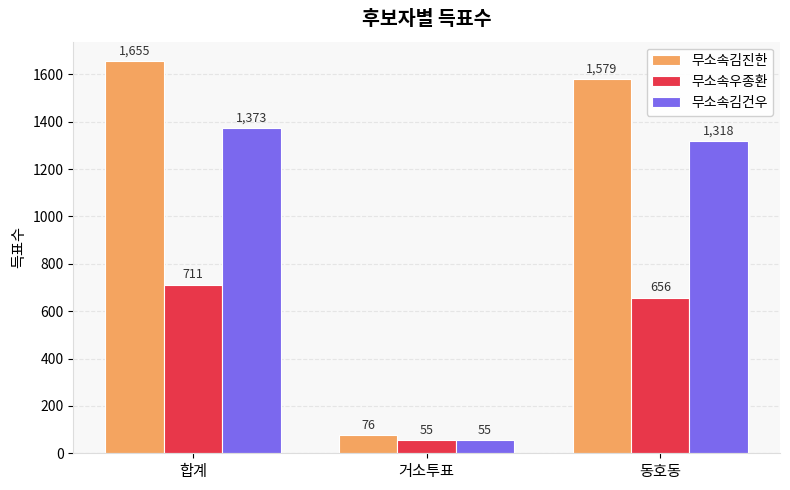

What is the label of the 2nd bar from the right?

거소투표